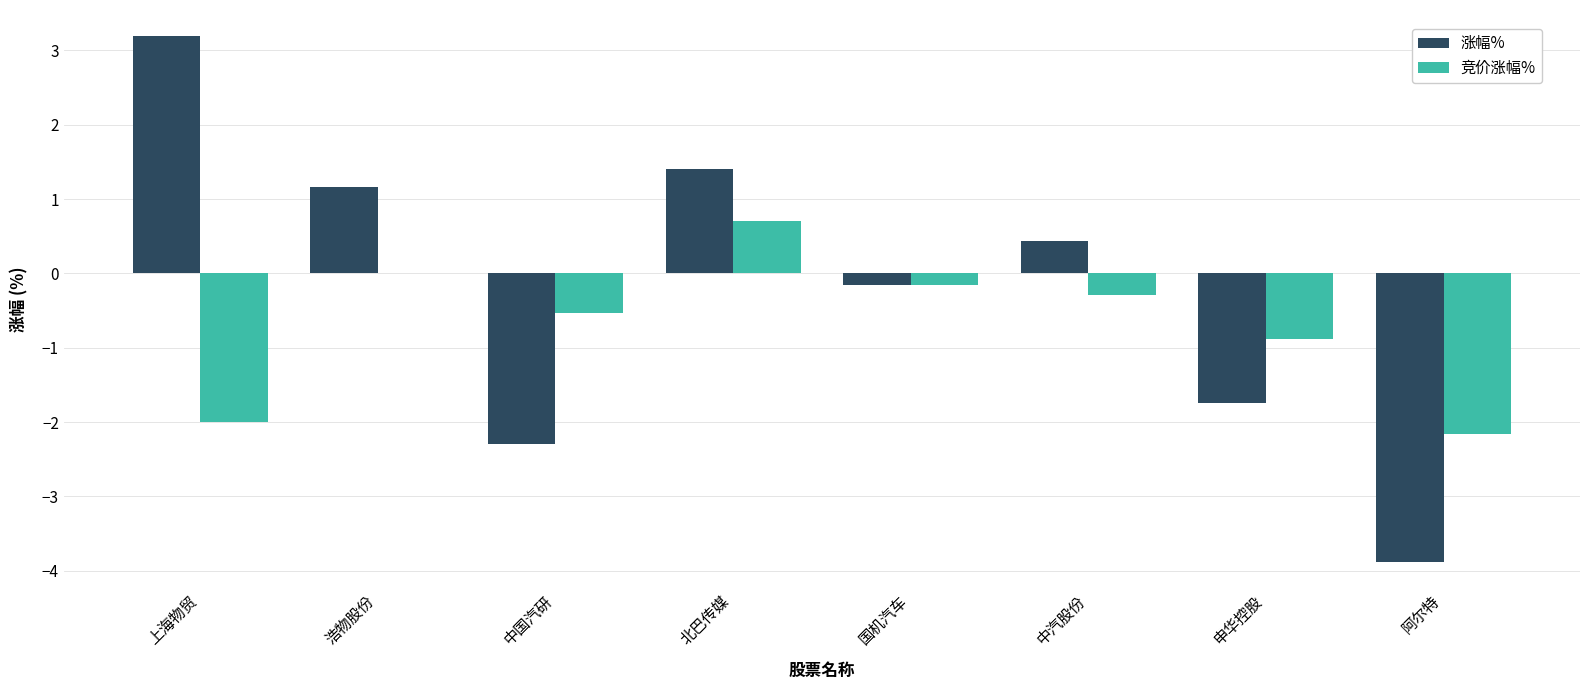

Read the 涨幅% value at 中汽股份.

0.4